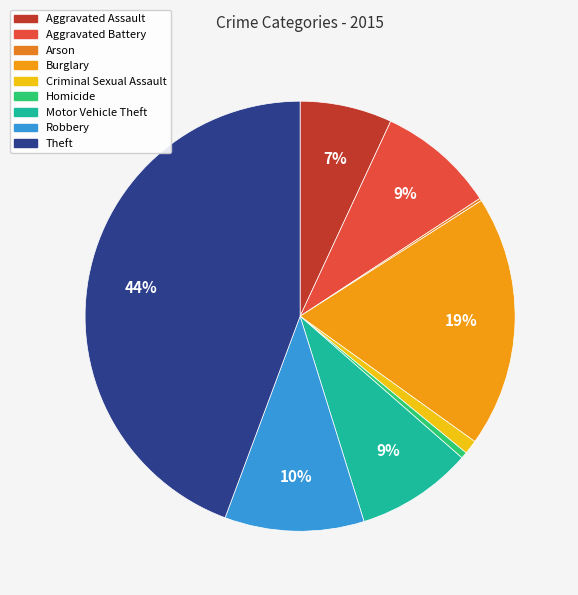

Rank the categories by value from highest to lowest.

Theft, Burglary, Robbery, Aggravated Battery, Motor Vehicle Theft, Aggravated Assault, Criminal Sexual Assault, Homicide, Arson